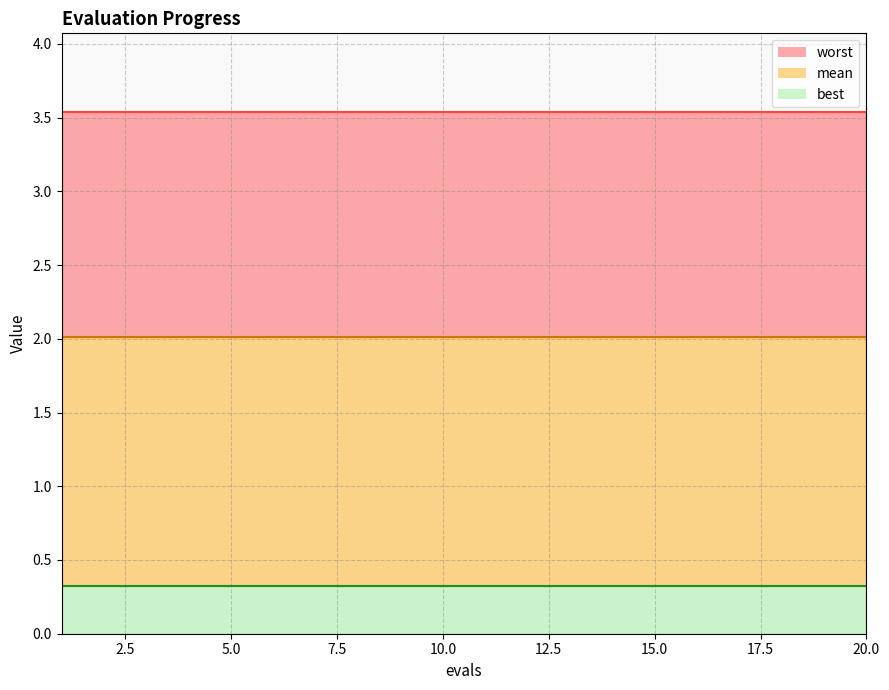

What is the value of the mean point at the 1st from the left?

2.0